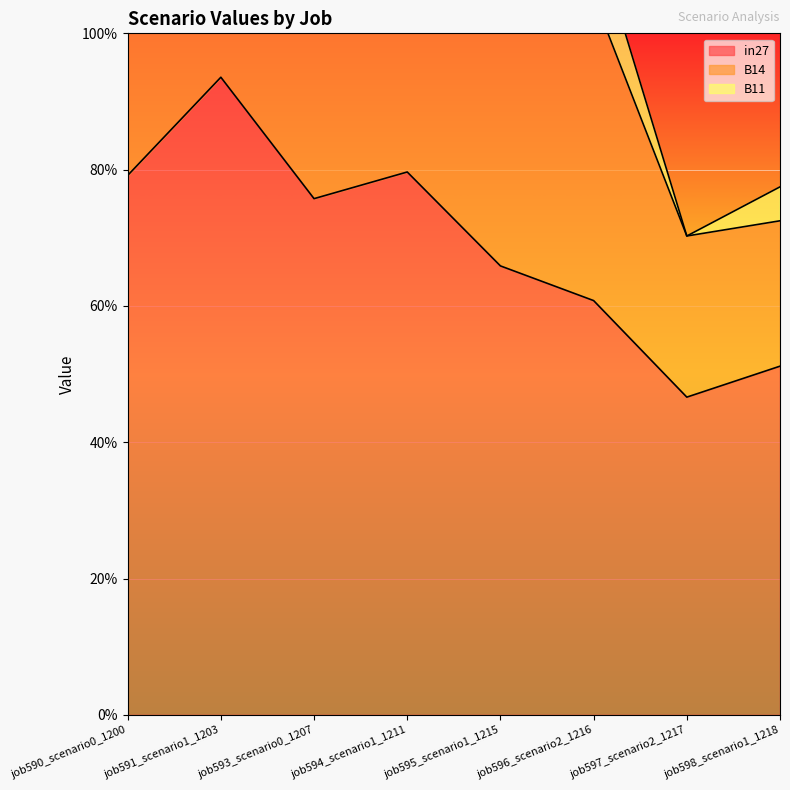

What are all the series names shown in the legend?

in27, B14, B11